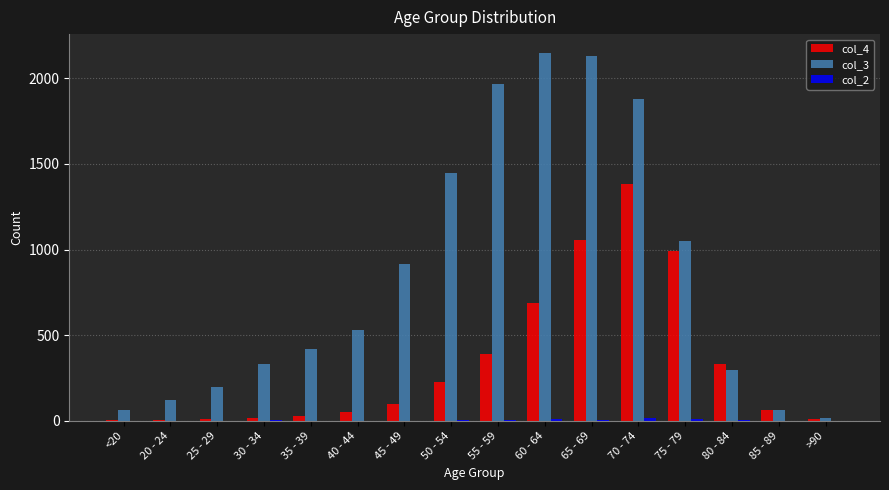

Which series has the largest total across all categories?

col_3